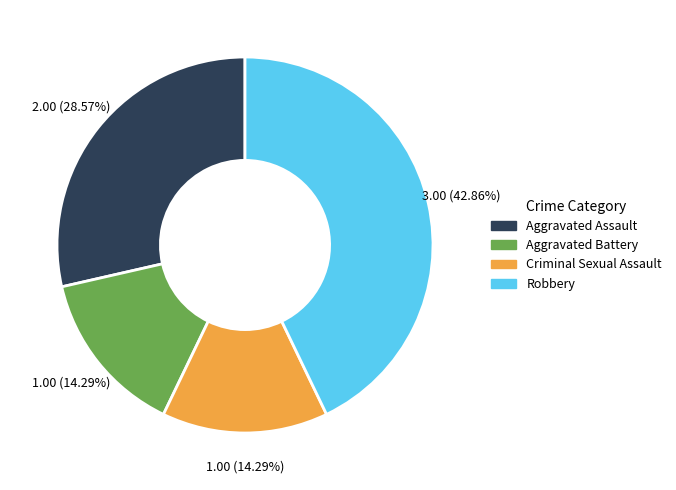

Does Robbery represent more than half of the total?

No